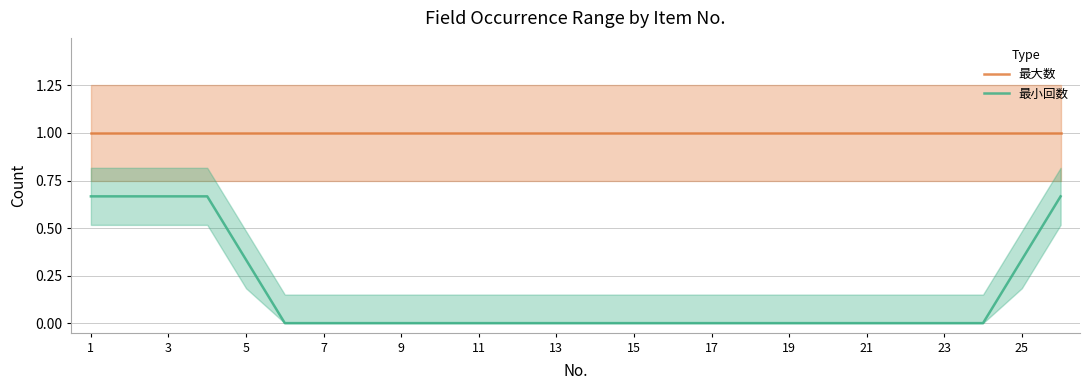

Rank the series by their average value, from lowest to highest.

最小回数, 最大数